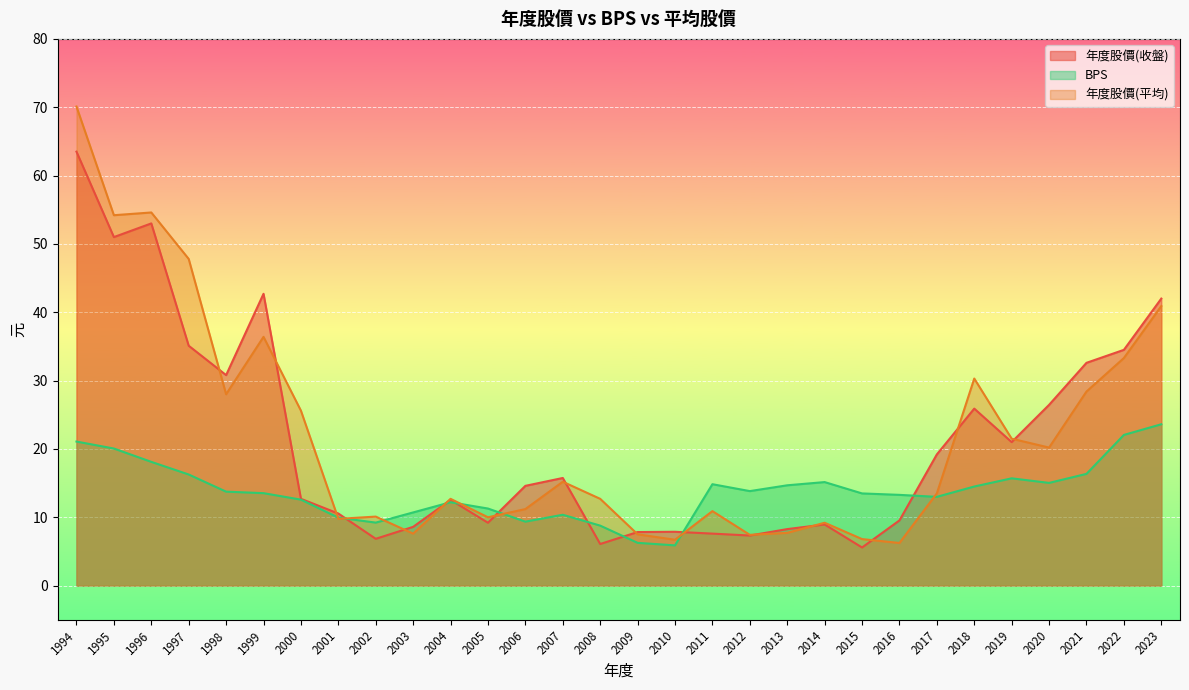

How many interior local peaks does the 年度股價(元)收盤 series have?

7